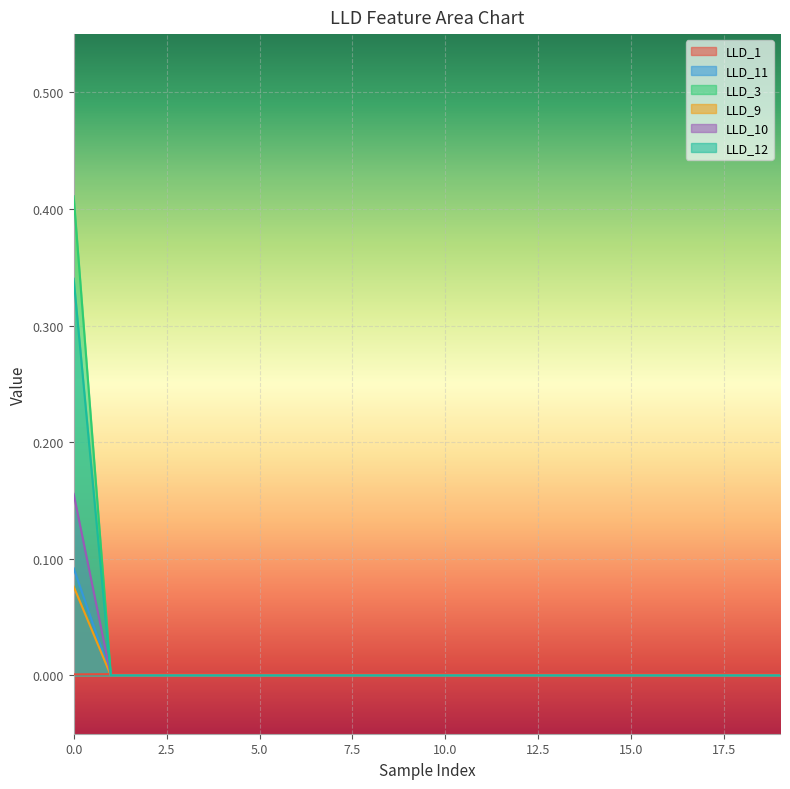

Which series has the largest range (max minus min)?

LLD_3